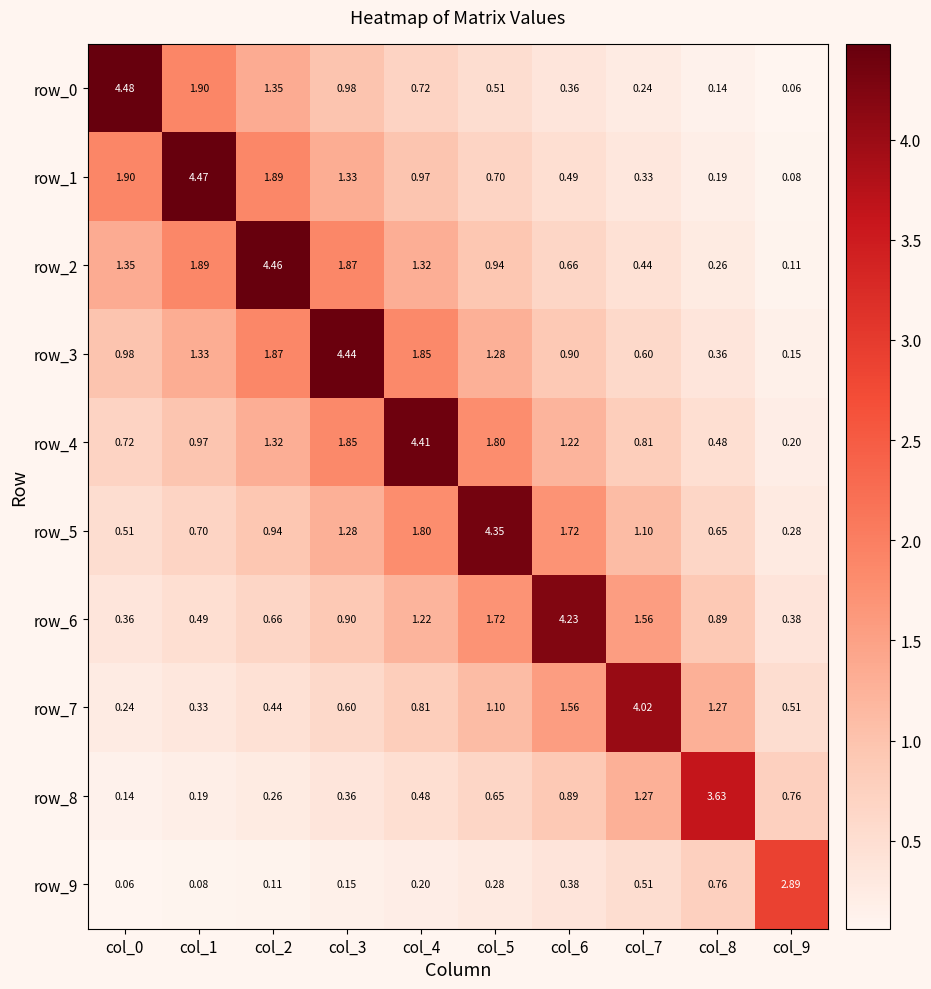

Is the value of row_0 at col_6 greater than the value of row_8 at col_5?

No